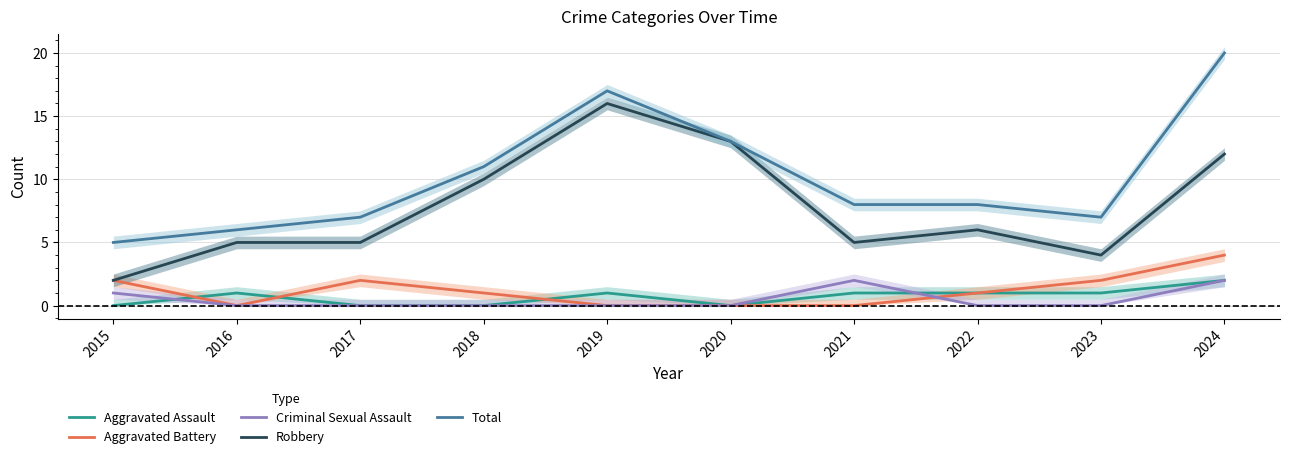

Is the value of Aggravated Assault at 2023 greater than the value of Criminal Sexual Assault at 2019?

Yes